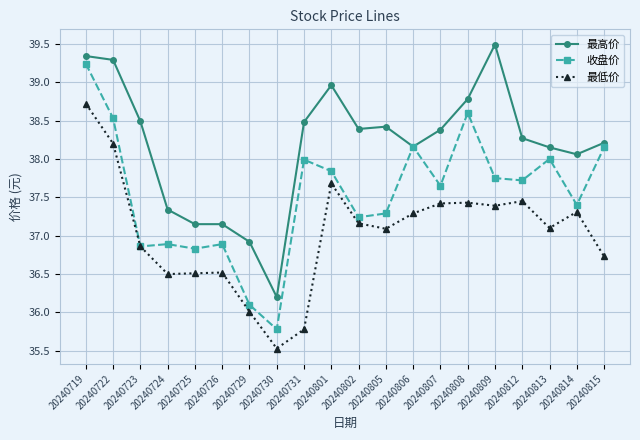

True or false: 最低价 has more than 1 points higher than both neighbors.

True